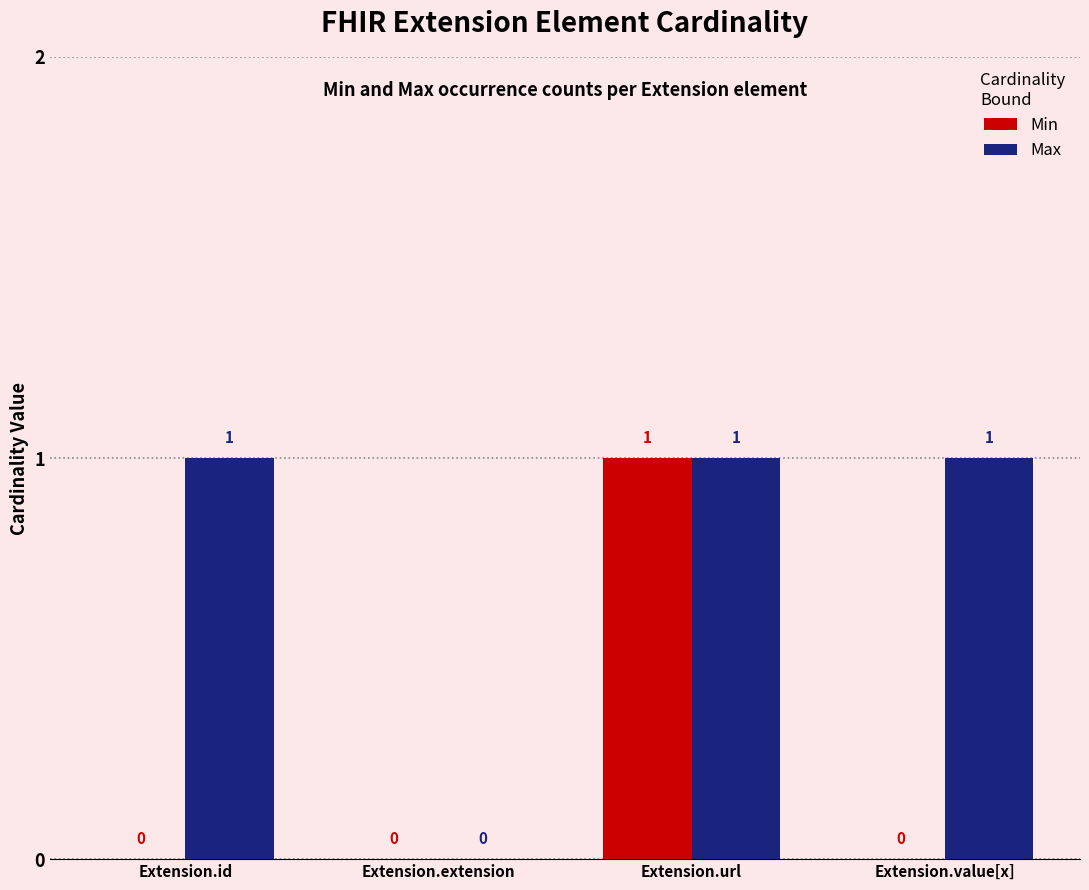

The value of Max at Extension.id is 0. True or false?

False